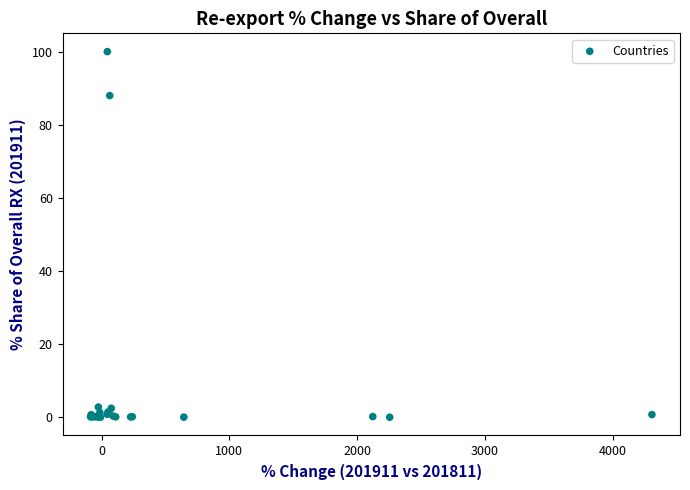

What Y value in the scatter plot is closest to 50?

88.0